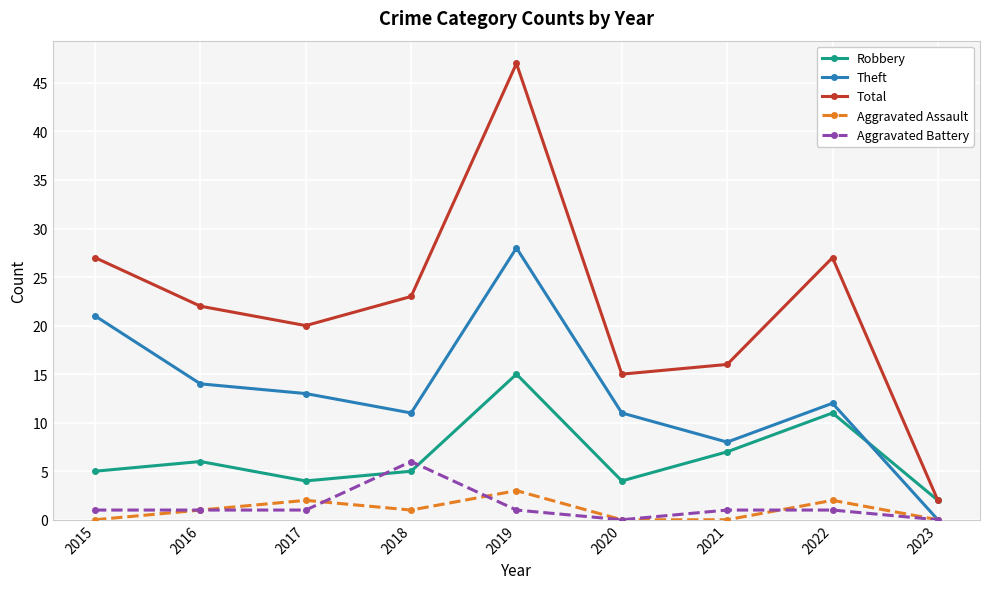

Is this an area chart (filled region under the line)?

No